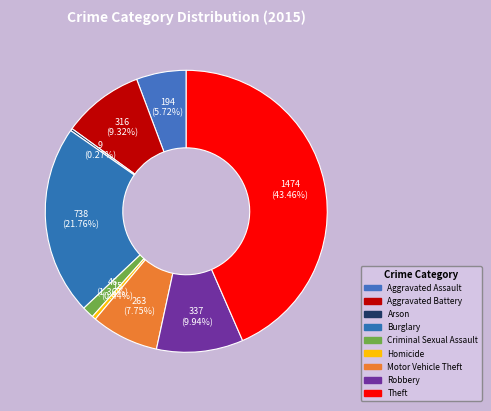

How many slices are in this pie chart?

9